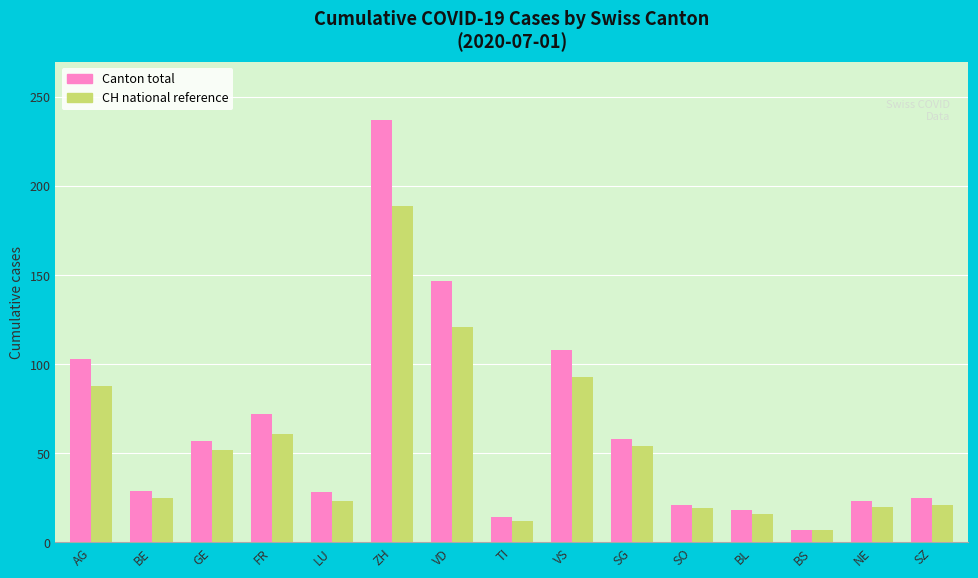

Which label corresponds to the largest value in the chart?

ZH